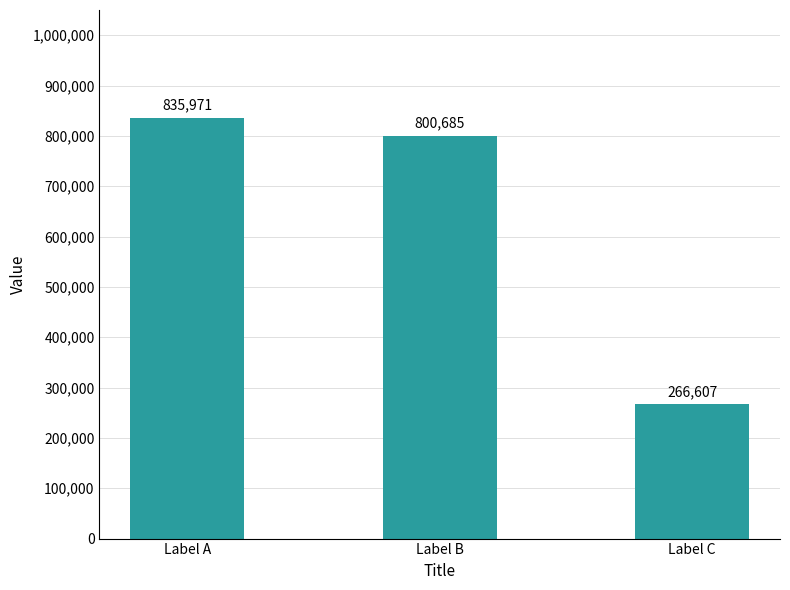

The chart shows a value of 800685 at Label B. True or false?

True